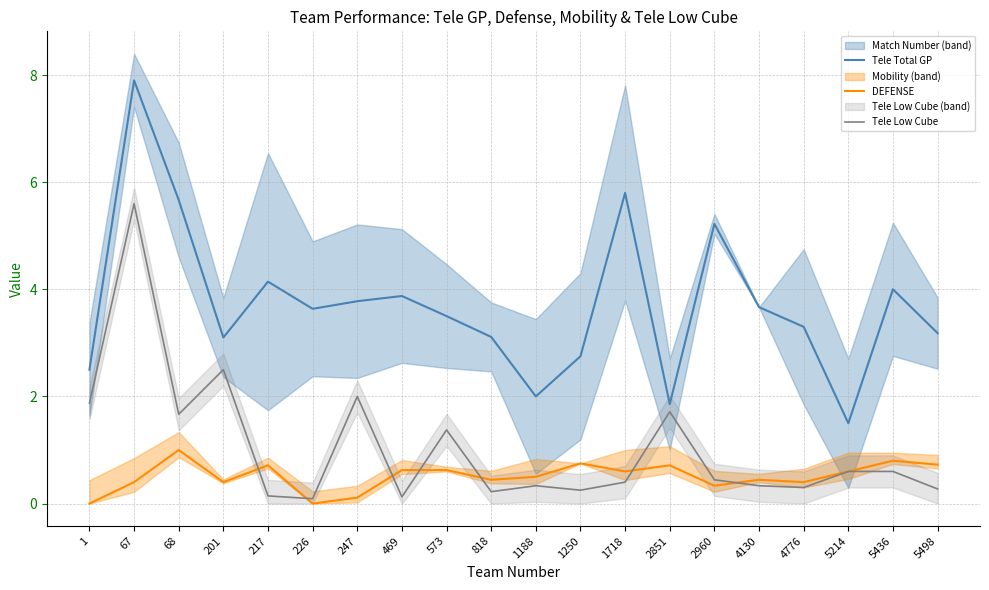

The value of DEFENSE at 818 is 0.4. True or false?

True